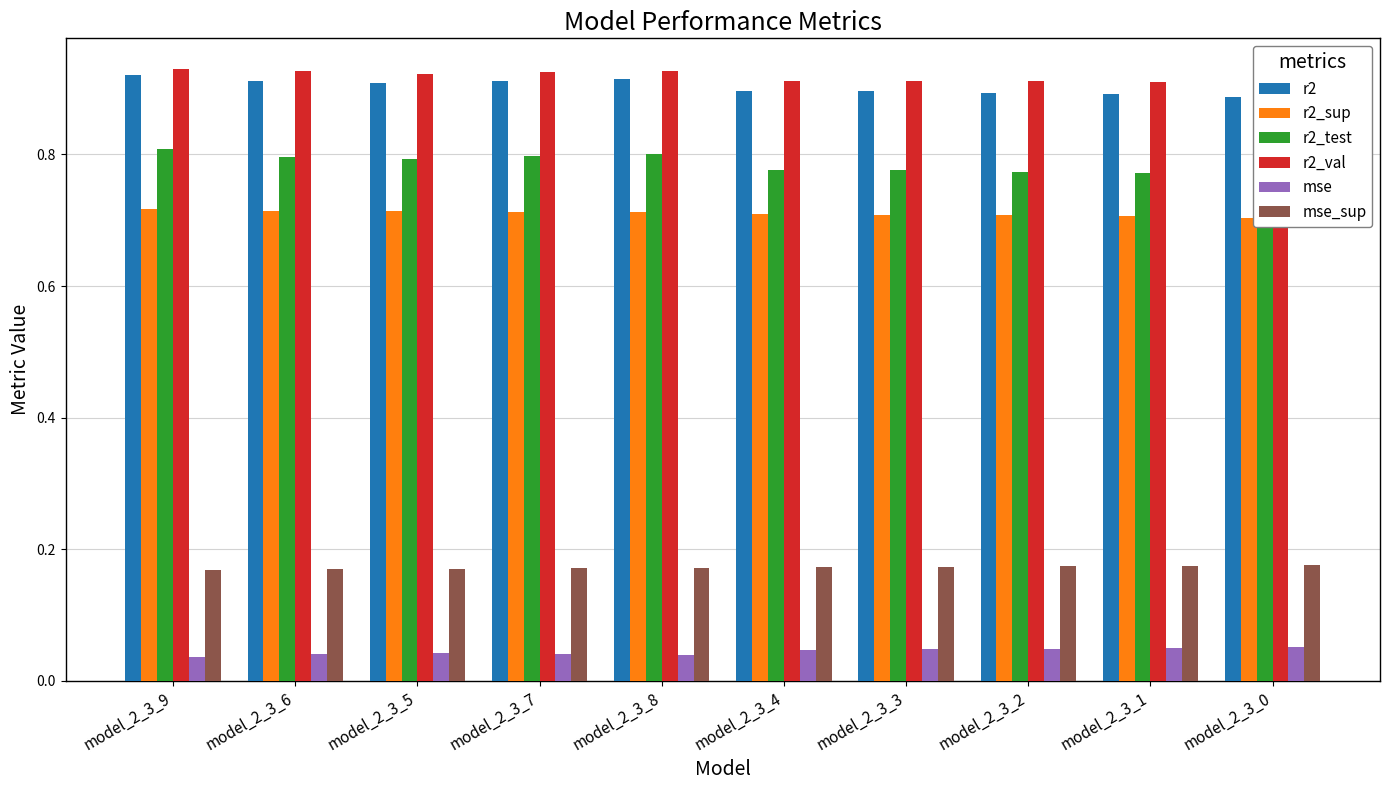

Reading left to right, what are all the values shown in this chart?

r2: model_2_3_9=0.9	model_2_3_6=0.9	model_2_3_5=0.9	model_2_3_7=0.9	model_2_3_8=0.9	model_2_3_4=0.9	model_2_3_3=0.9	model_2_3_2=0.9	model_2_3_1=0.9	model_2_3_0=0.9
r2_sup: model_2_3_9=0.7	model_2_3_6=0.7	model_2_3_5=0.7	model_2_3_7=0.7	model_2_3_8=0.7	model_2_3_4=0.7	model_2_3_3=0.7	model_2_3_2=0.7	model_2_3_1=0.7	model_2_3_0=0.7
r2_test: model_2_3_9=0.8	model_2_3_6=0.8	model_2_3_5=0.8	model_2_3_7=0.8	model_2_3_8=0.8	model_2_3_4=0.8	model_2_3_3=0.8	model_2_3_2=0.8	model_2_3_1=0.8	model_2_3_0=0.8
r2_val: model_2_3_9=0.9	model_2_3_6=0.9	model_2_3_5=0.9	model_2_3_7=0.9	model_2_3_8=0.9	model_2_3_4=0.9	model_2_3_3=0.9	model_2_3_2=0.9	model_2_3_1=0.9	model_2_3_0=0.9
mse: model_2_3_9=0.0	model_2_3_6=0.0	model_2_3_5=0.0	model_2_3_7=0.0	model_2_3_8=0.0	model_2_3_4=0.0	model_2_3_3=0.0	model_2_3_2=0.0	model_2_3_1=0.0	model_2_3_0=0.1
mse_sup: model_2_3_9=0.2	model_2_3_6=0.2	model_2_3_5=0.2	model_2_3_7=0.2	model_2_3_8=0.2	model_2_3_4=0.2	model_2_3_3=0.2	model_2_3_2=0.2	model_2_3_1=0.2	model_2_3_0=0.2